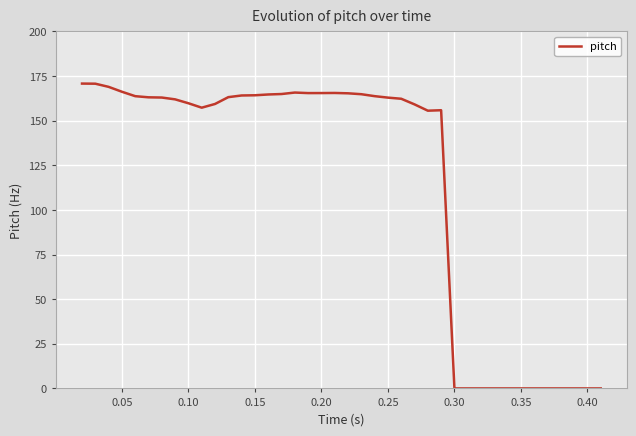

Count the number of data series in this chart.

1